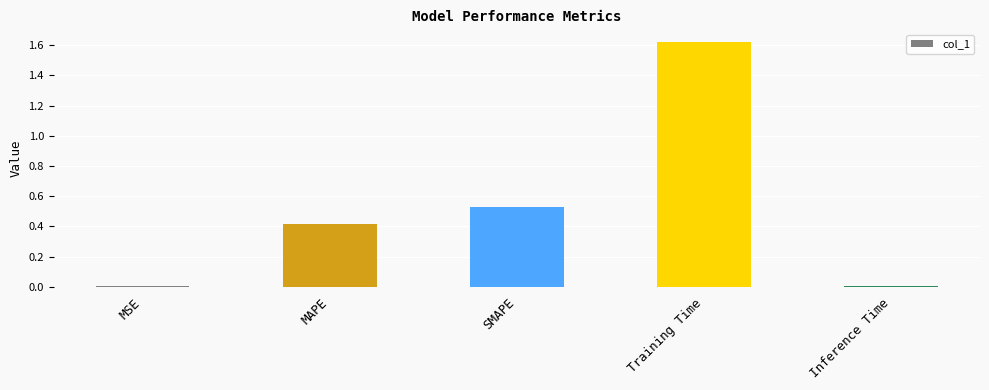

What is the change in value from MAPE to Training Time?

+1.2